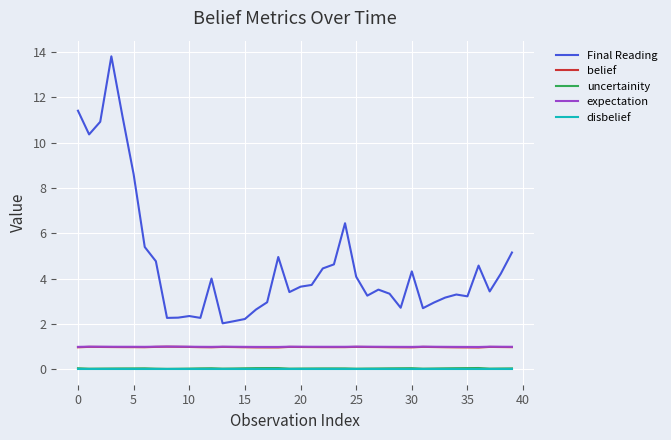

Which series has the largest range (max minus min)?

Final Reading